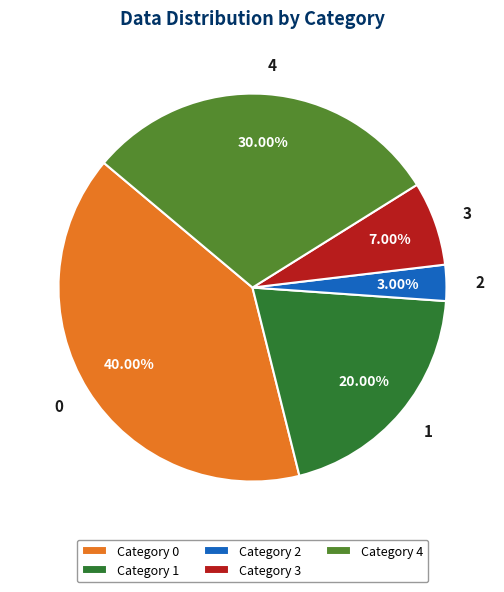

Do 3 and 0 together represent more than half of the pie?

No